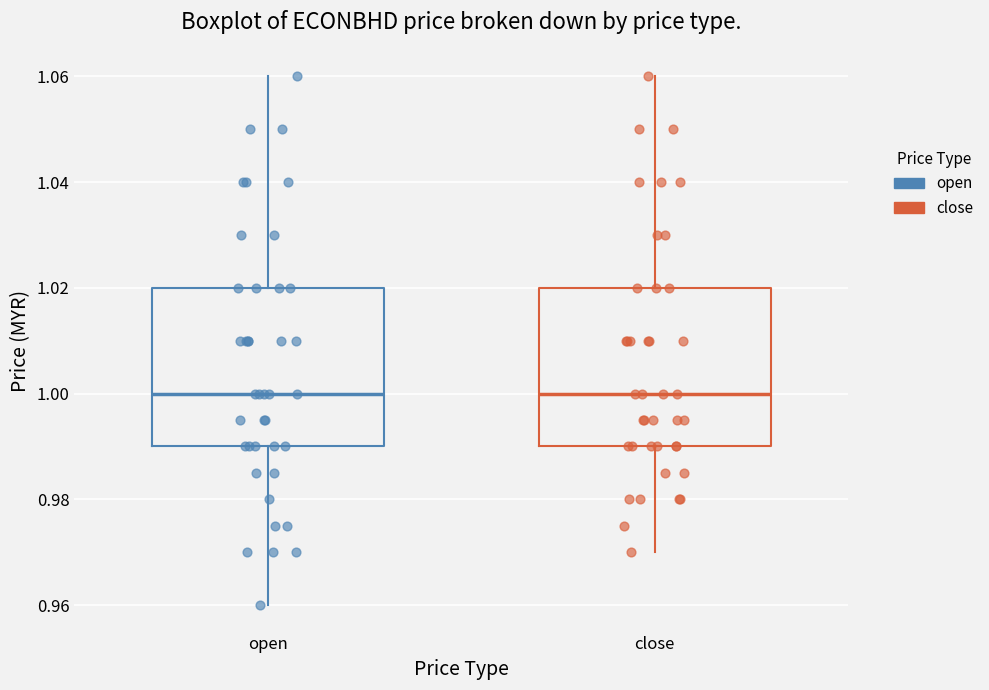

Reading left to right, transcribe this box plot: for each box, give where its median line is, the range the box spans, and where its two whiskers end, as read against the y-axis. The values are not printed on the chart, so give them approximately, as read against the axis.

open: median 1.00, box 0.99 to 1.02, whiskers 0.96 to 1.06
close: median 1.00, box 0.99 to 1.02, whiskers 0.97 to 1.06